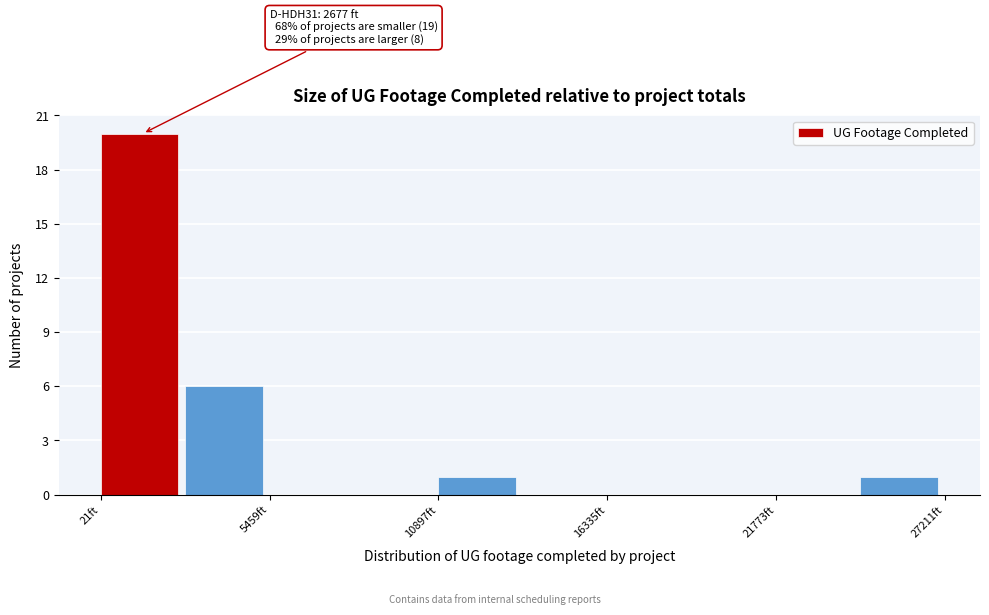

Around what value on the x-axis is the tallest bar? Give the approximate position of its centre, as read against the axis.

1000